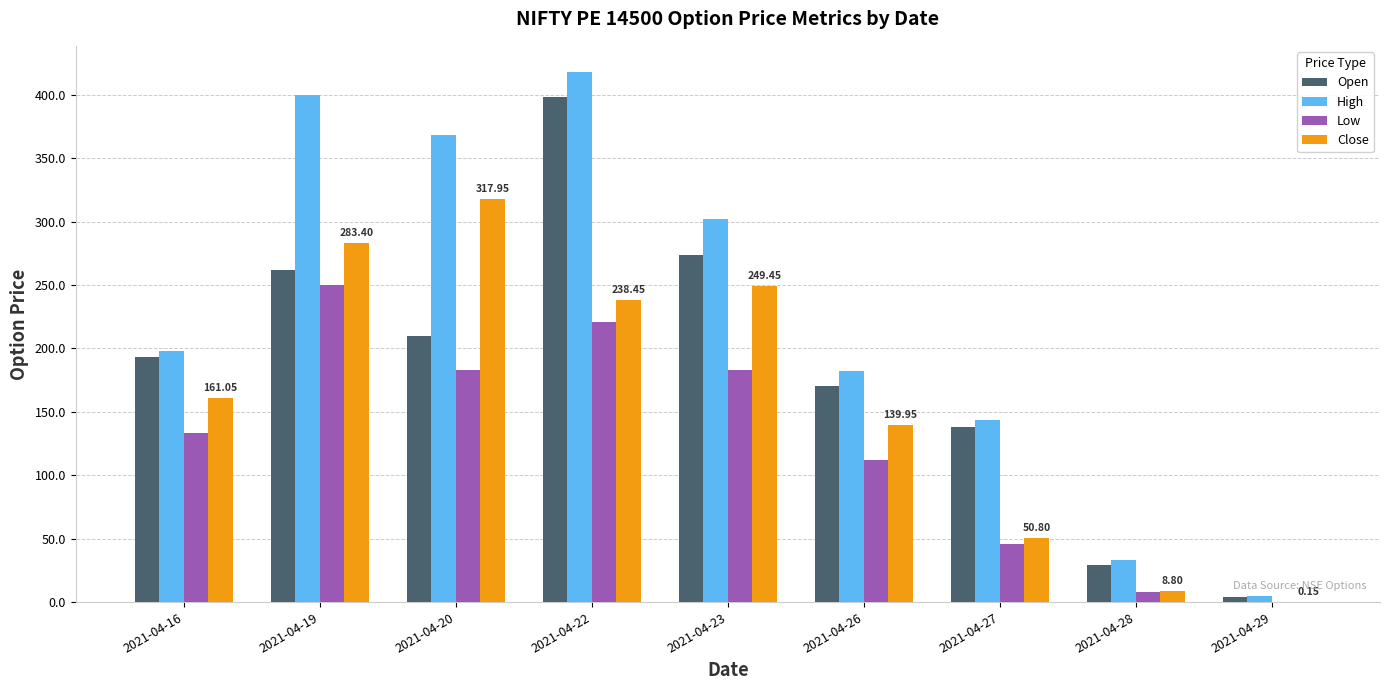

At which category is the sum across all series the highest?

2021-04-22